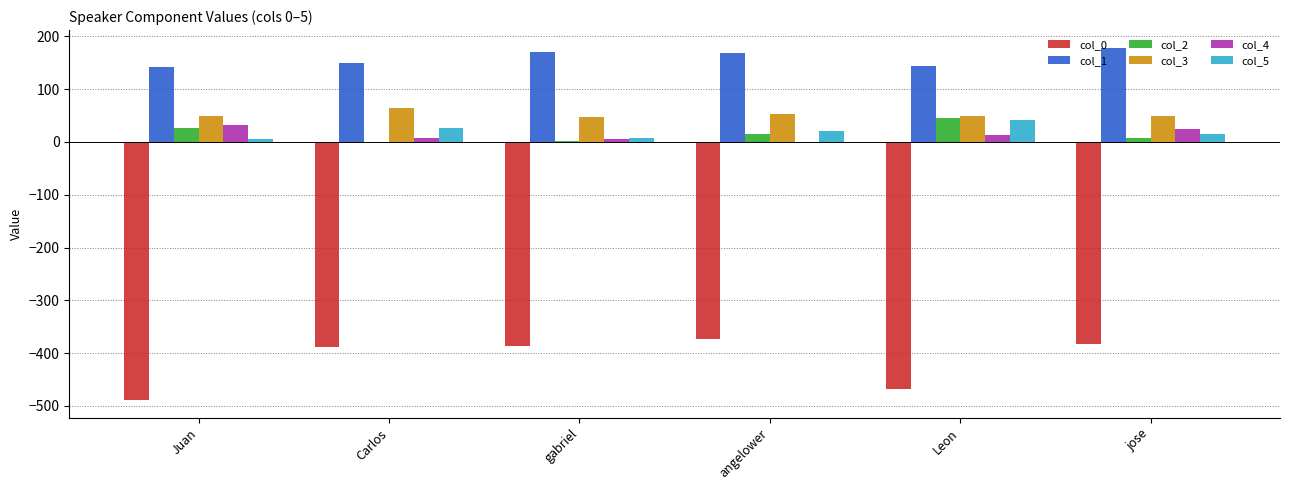

What are all the series names shown in the legend?

col_0, col_1, col_2, col_3, col_4, col_5